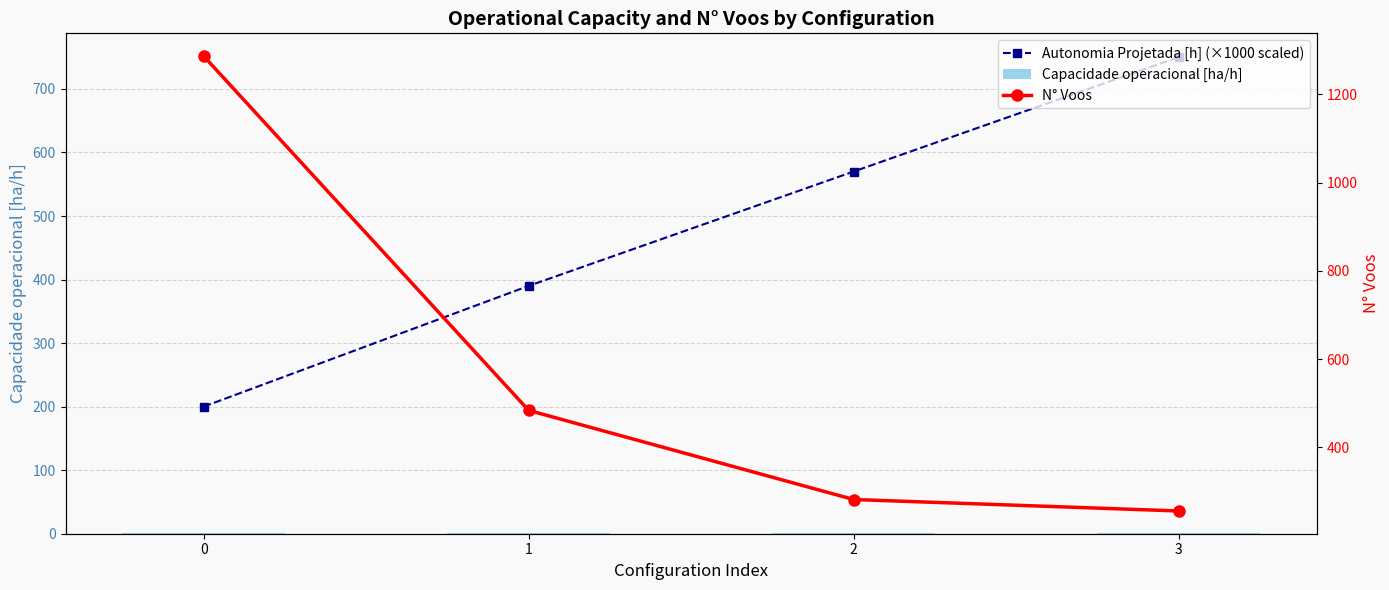

Are the bars horizontal?

No